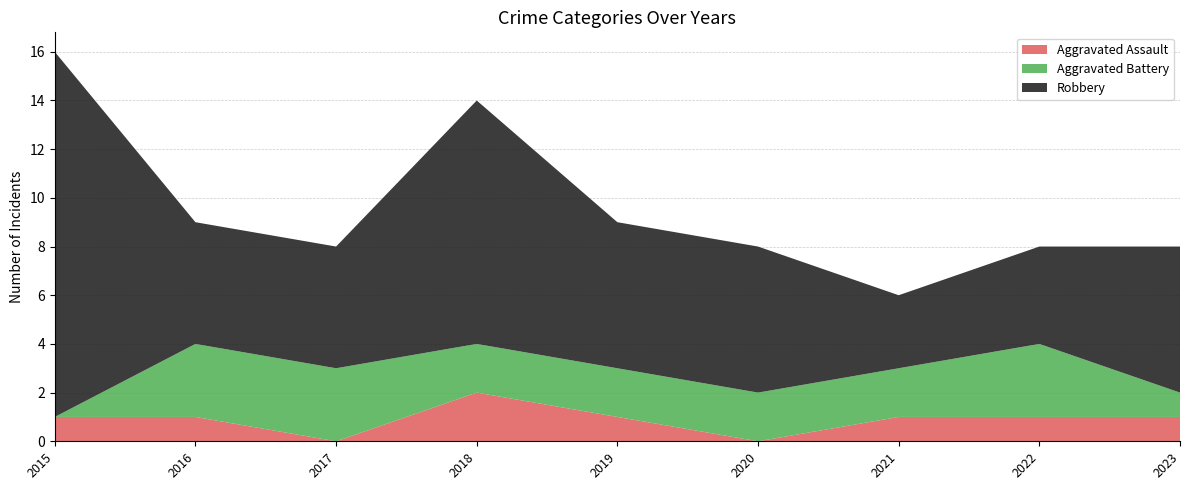

Reading left to right, transcribe all the data shown in this chart.

Aggravated Assault: 1	1	0	2	1	0	1	1	1
Aggravated Battery: 0	3	3	2	2	2	2	3	1
Robbery: 15	5	5	10	6	6	3	4	6